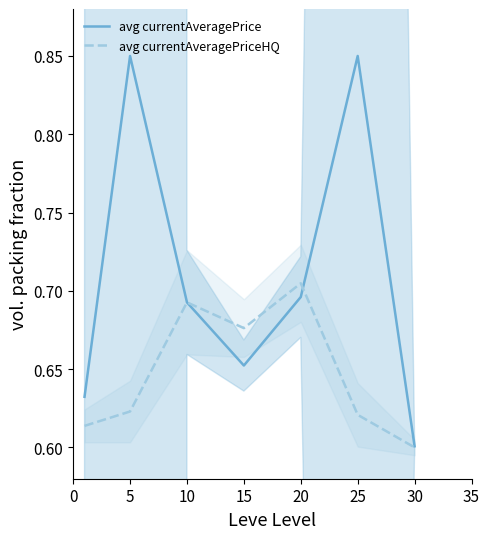

At which category does avg currentAveragePrice reach its first local peak?

5